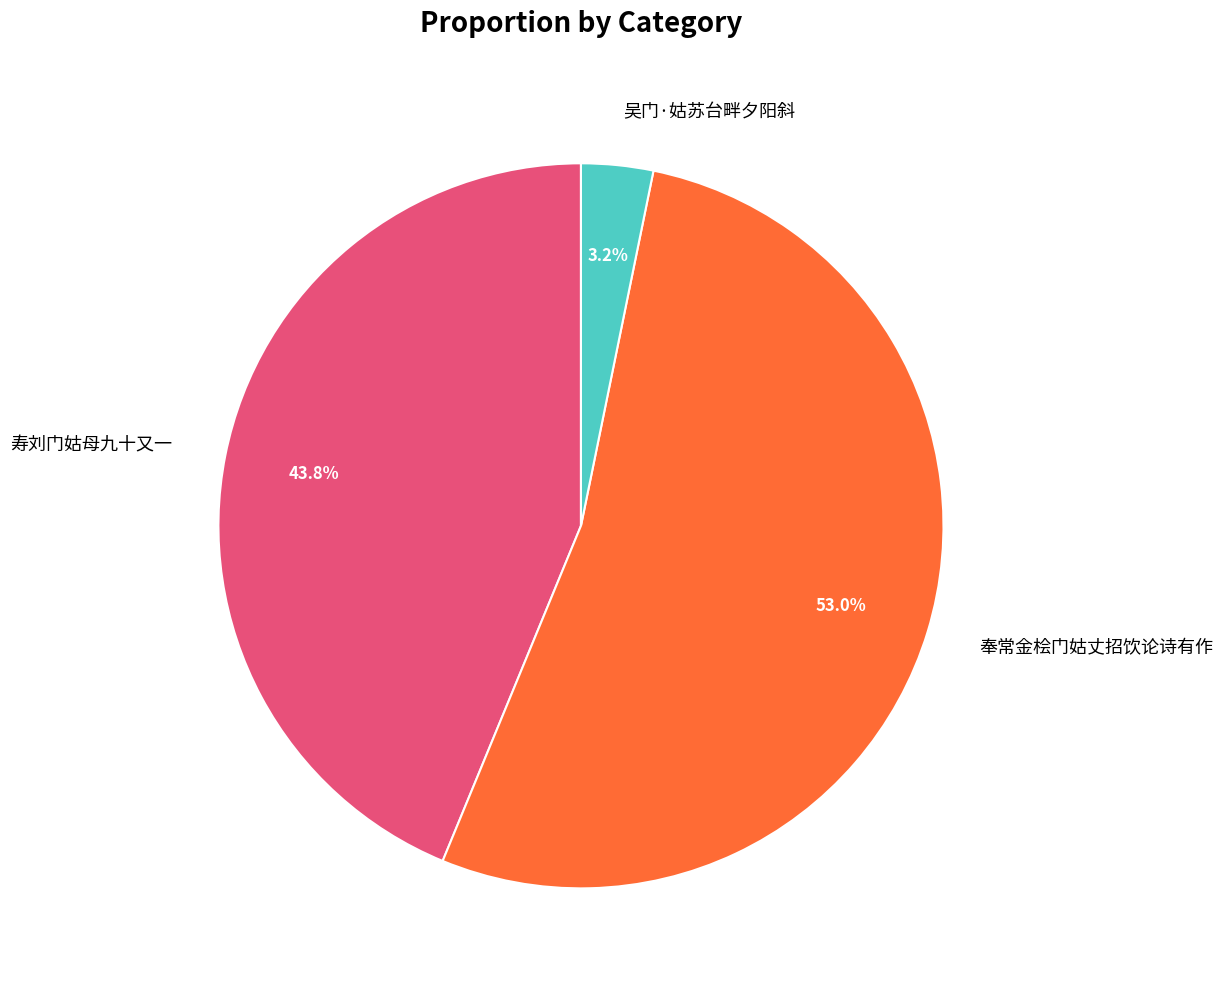

Which category has the biggest portion of the pie?

奉常金桧门姑丈招饮论诗有作